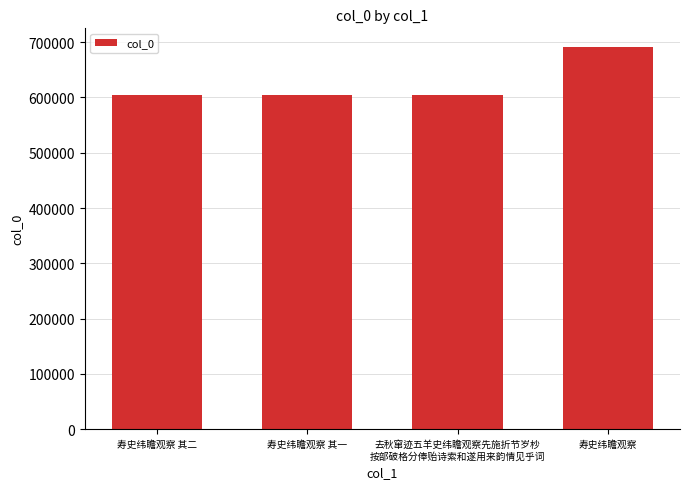

What is the change in value from 寿史纬瞻观察 其二 to 寿史纬瞻观察?

+85721